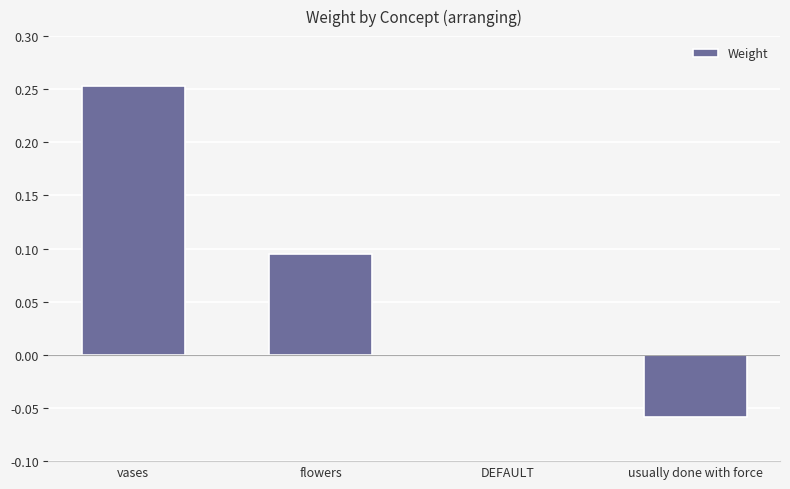

At which category does the chart reach its peak across all series?

vases